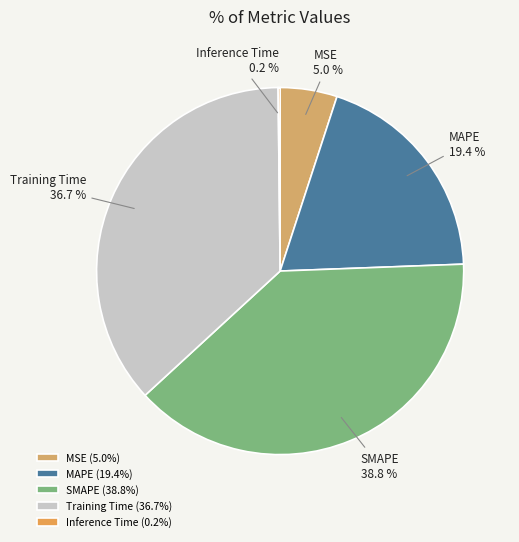

The Training Time slice represents 37% of the pie. True or false?

True